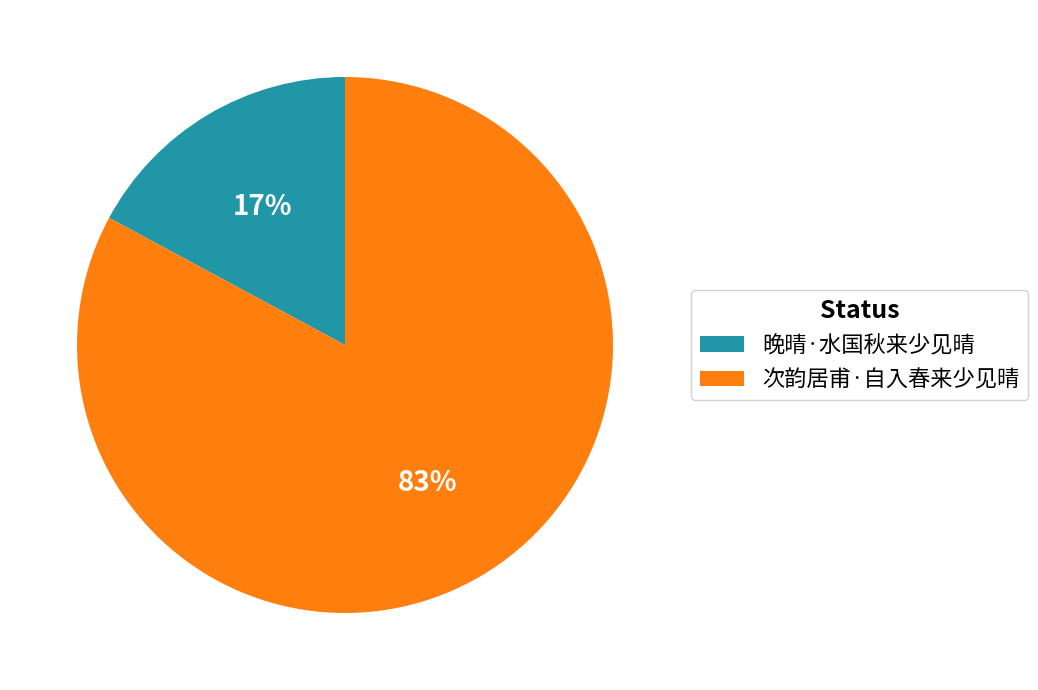

Is the sum of 次韵居甫·自入春来少见晴 and 晚晴·水国秋来少见晴 greater than half?

Yes